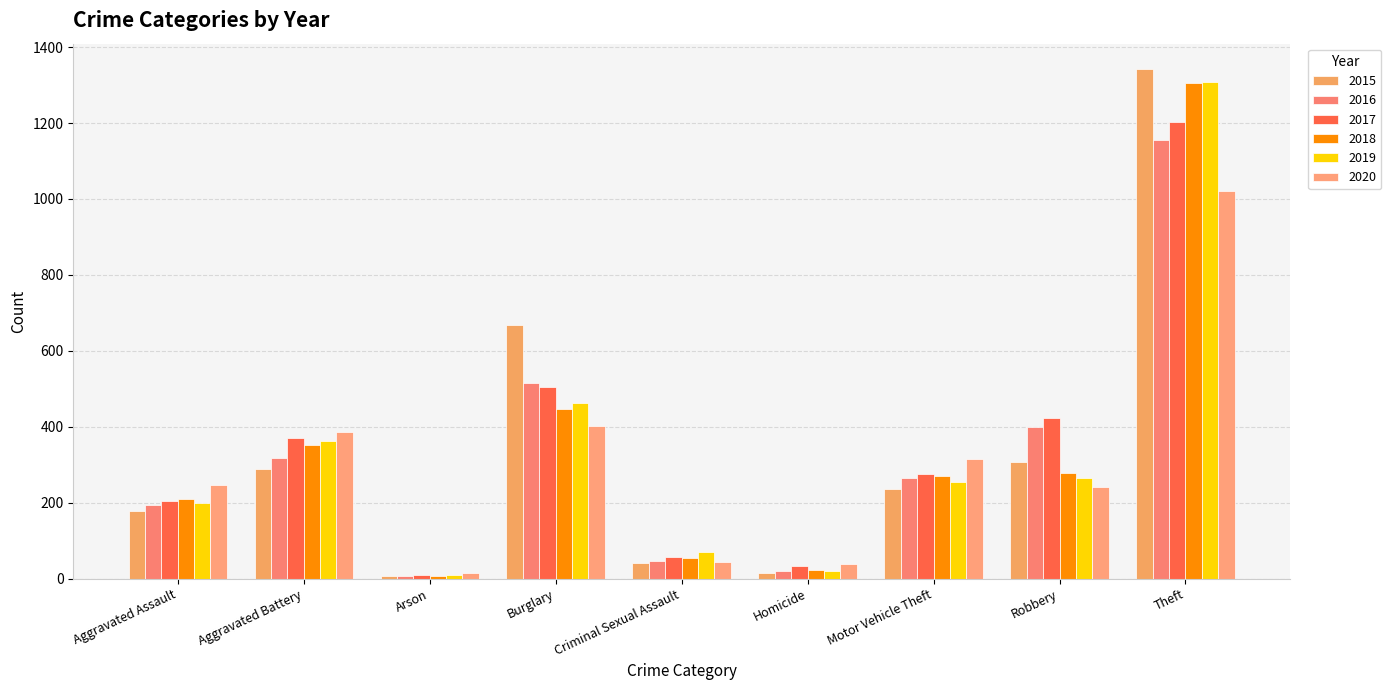

The value of 2015 at Criminal Sexual Assault is 40. True or false?

True